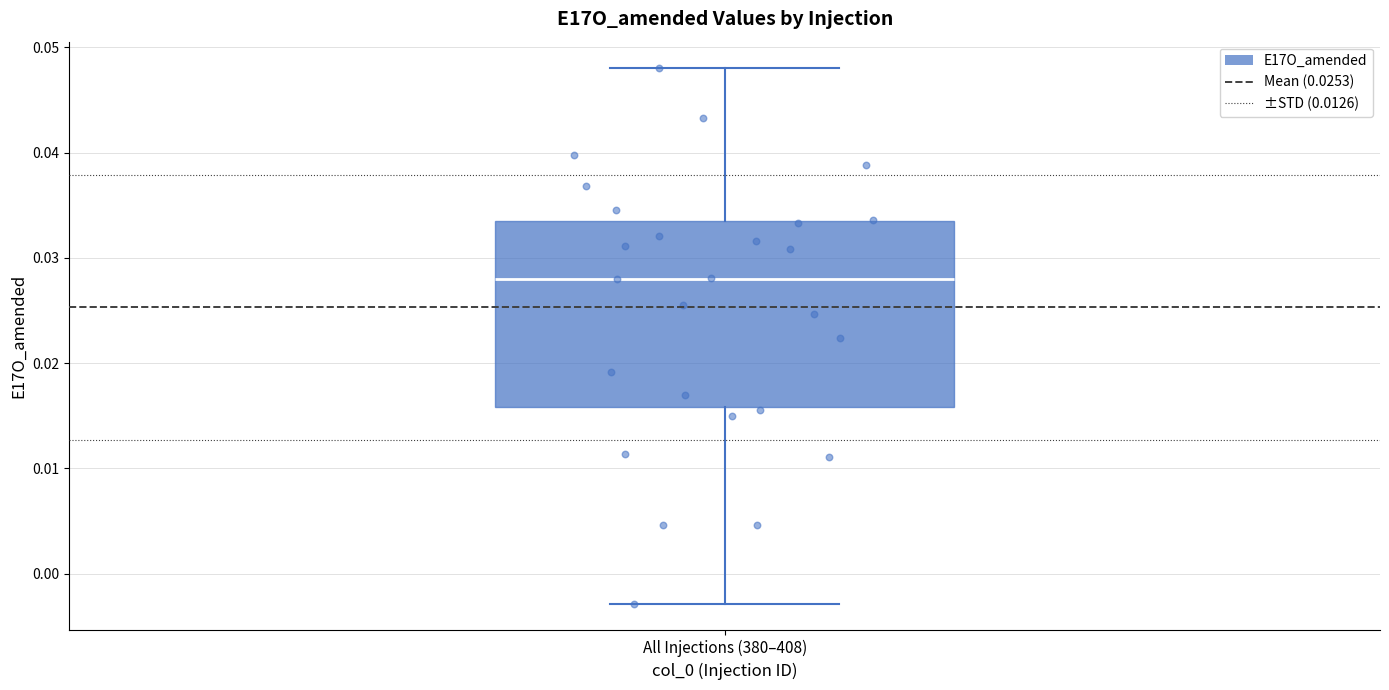

Transcribe this box plot: give where the median line is, the range the box spans, and where the two whiskers end, as read against the y-axis. The values are not printed on the chart, so give them approximately, as read against the axis.

median 0.028, box 0.016 to 0.034, whiskers -0.003 to 0.048